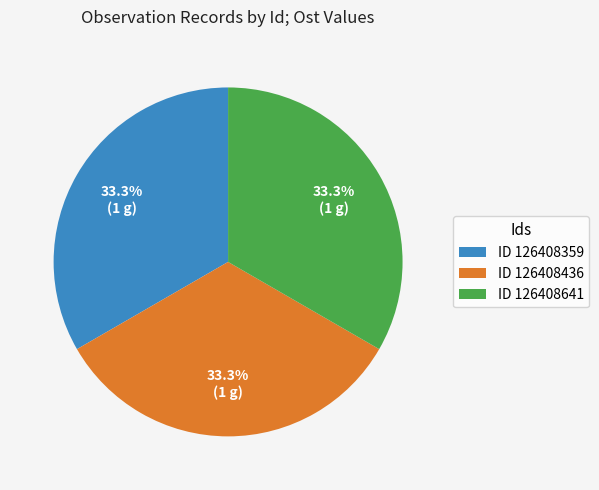

Does any single category account for the majority?

No